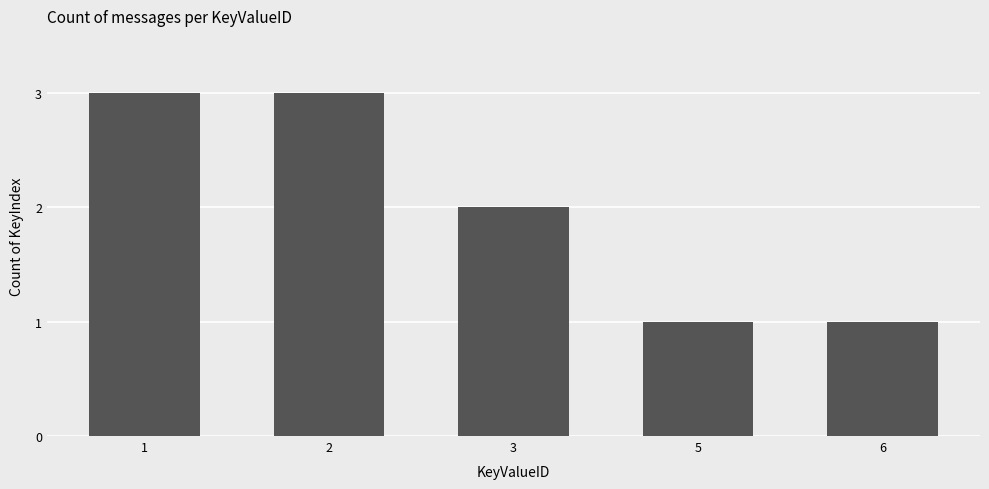

Reading left to right, what are all the values shown in this chart?

1=3	2=3	3=2	5=1	6=1